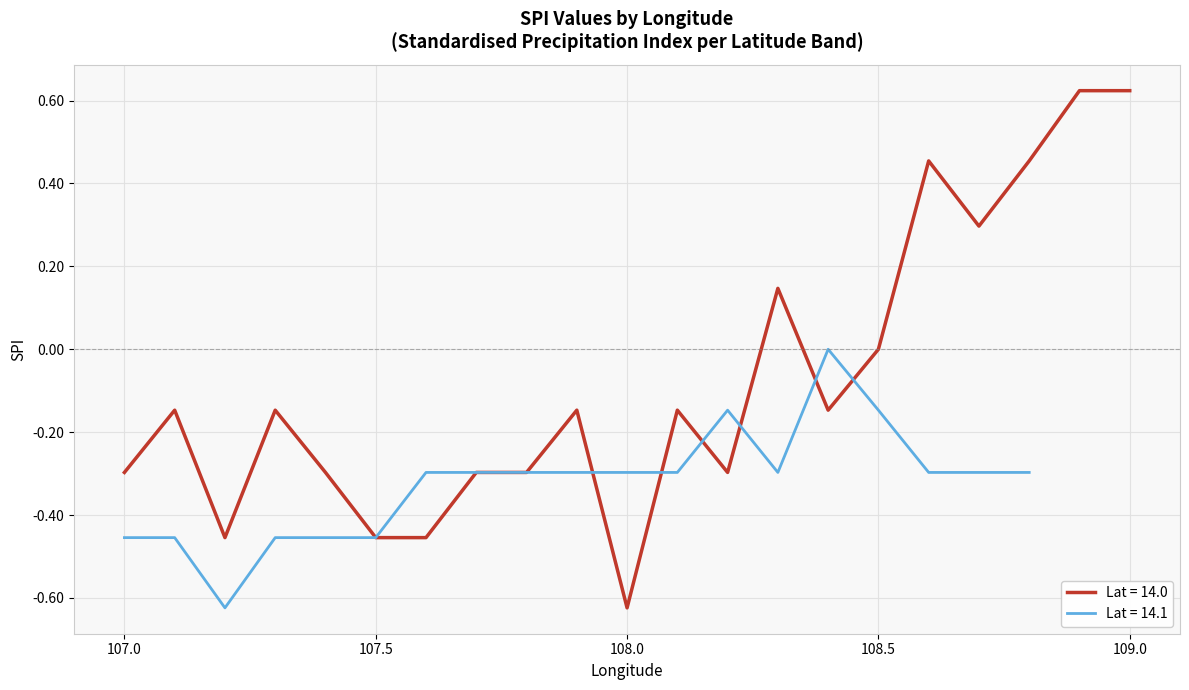

Rank the categories by value from highest to lowest.

108.9, 109.0, 108.6, 108.8, 108.7, 108.3, 108.5, 107.1, 107.3, 107.9, 108.1, 108.4, 107.0, 107.4, 107.7, 107.8, 108.2, 107.2, 107.5, 107.6, 107.0, 107.1, 107.3, 107.4, 108.0, 107.2